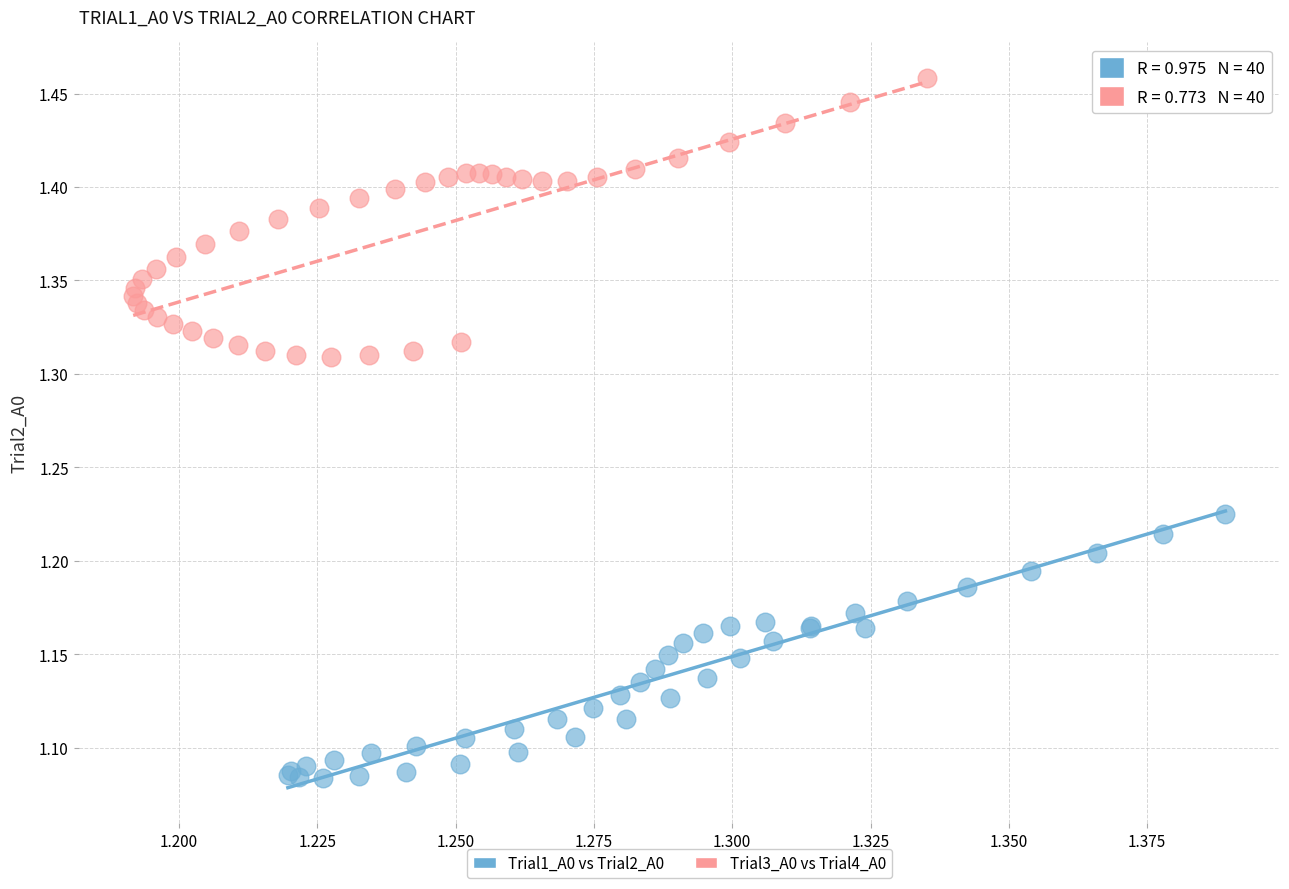

Which series reaches the maximum Y coordinate?

Trial3_A0 vs Trial4_A0